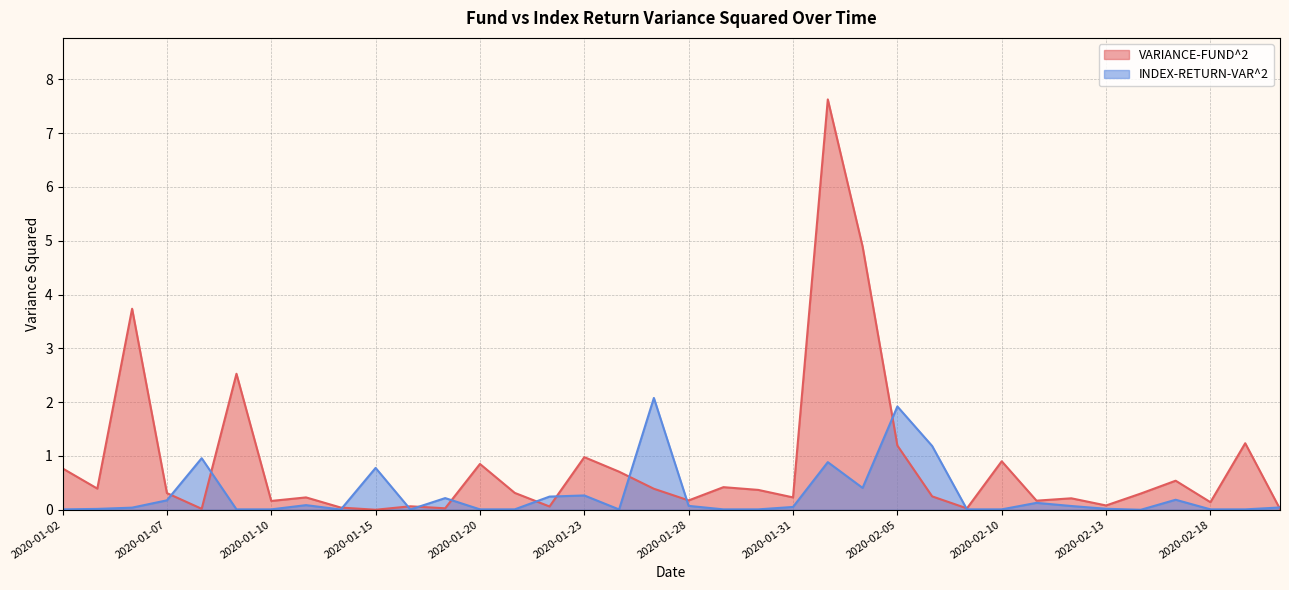

Which series ends up on top after the final intersection of VARIANCE-FUND^2 and INDEX-RETURN-VAR^2?

INDEX-RETURN-VAR^2